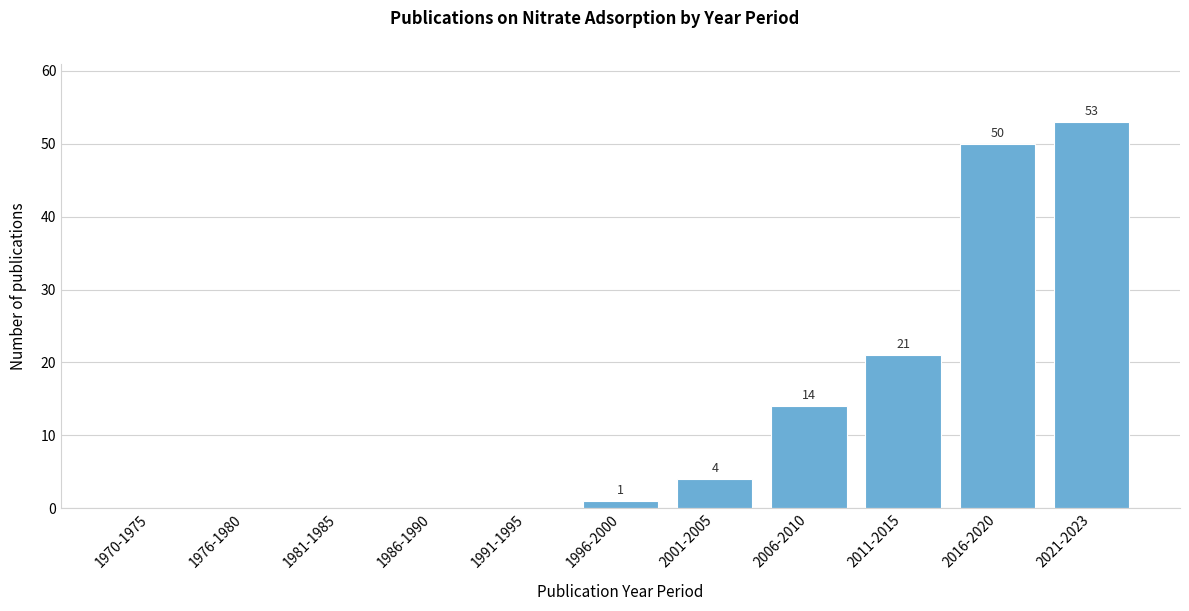

Reading right to left, extract all data points from this chart.

2021-2023=53	2016-2020=50	2011-2015=21	2006-2010=14	2001-2005=4	1996-2000=1	1991-1995=0	1986-1990=0	1981-1985=0	1976-1980=0	1970-1975=0